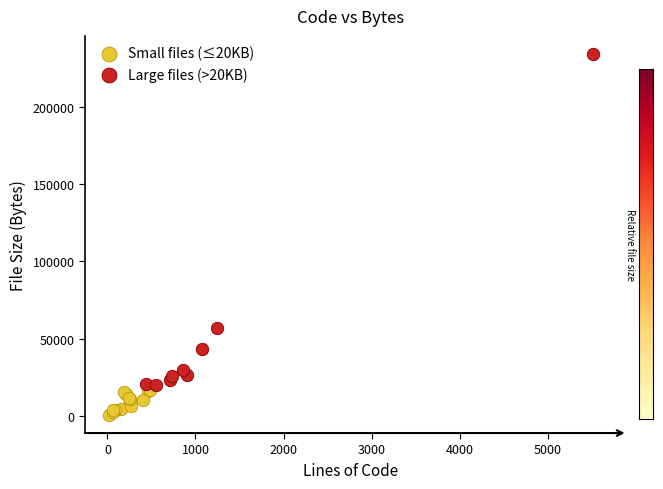

What are all the series names shown in the legend?

Small files (≤20KB), Large files (>20KB)